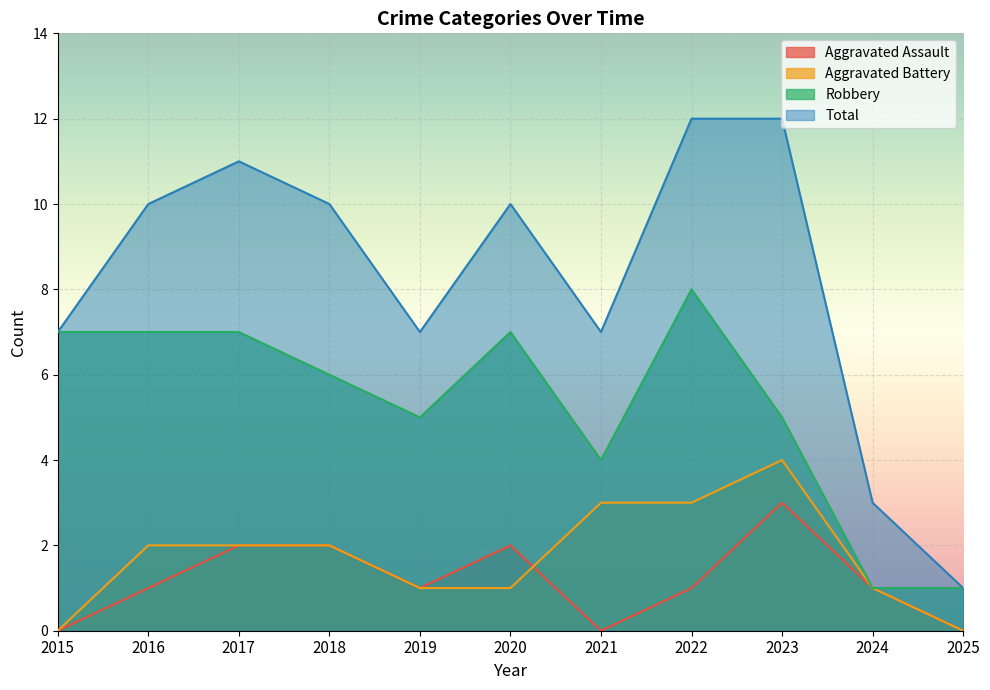

True or false: Total has more than 1 points higher than both neighbors.

True